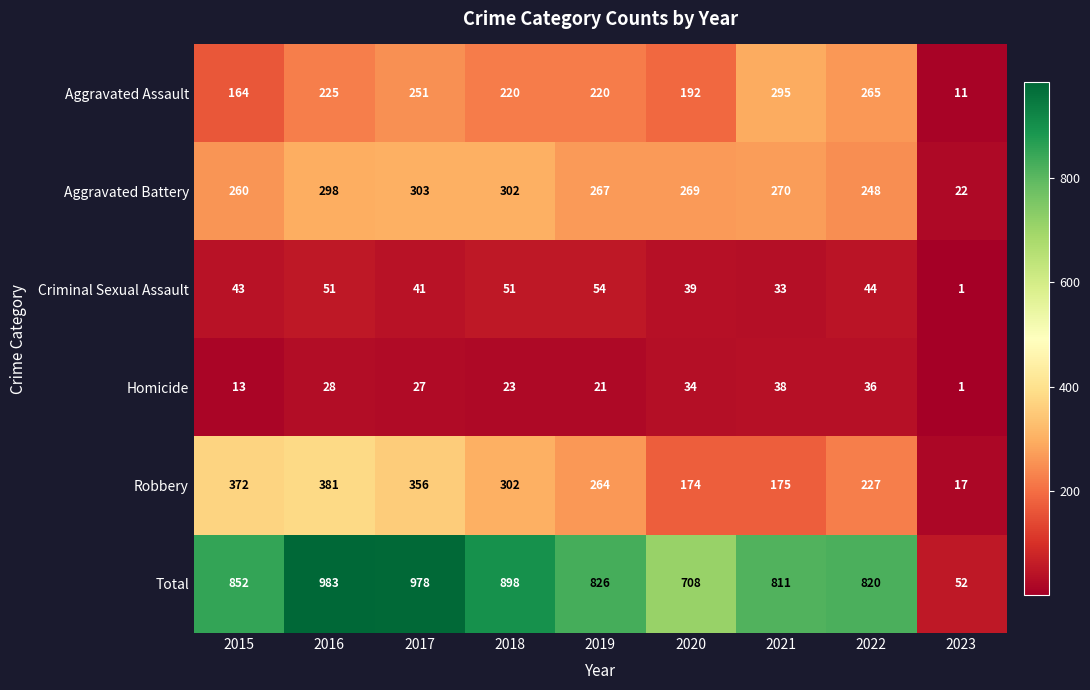

What is the total value across all series at 2023?

104